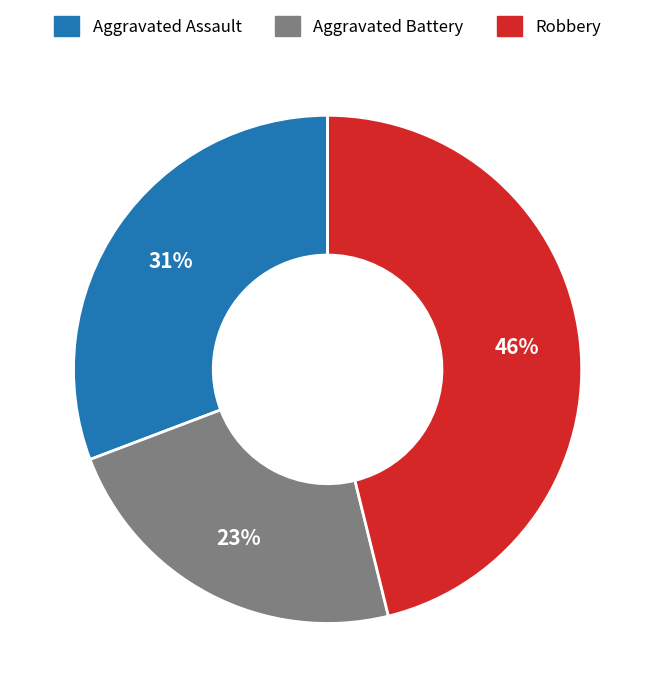

Combined, do Aggravated Battery and Robbery account for over 50%?

Yes